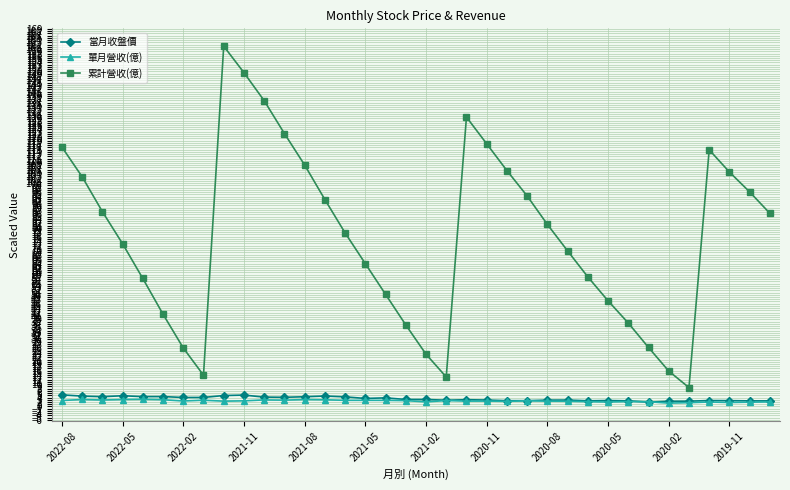

Which series has the widest spread of values?

累計營收(億)